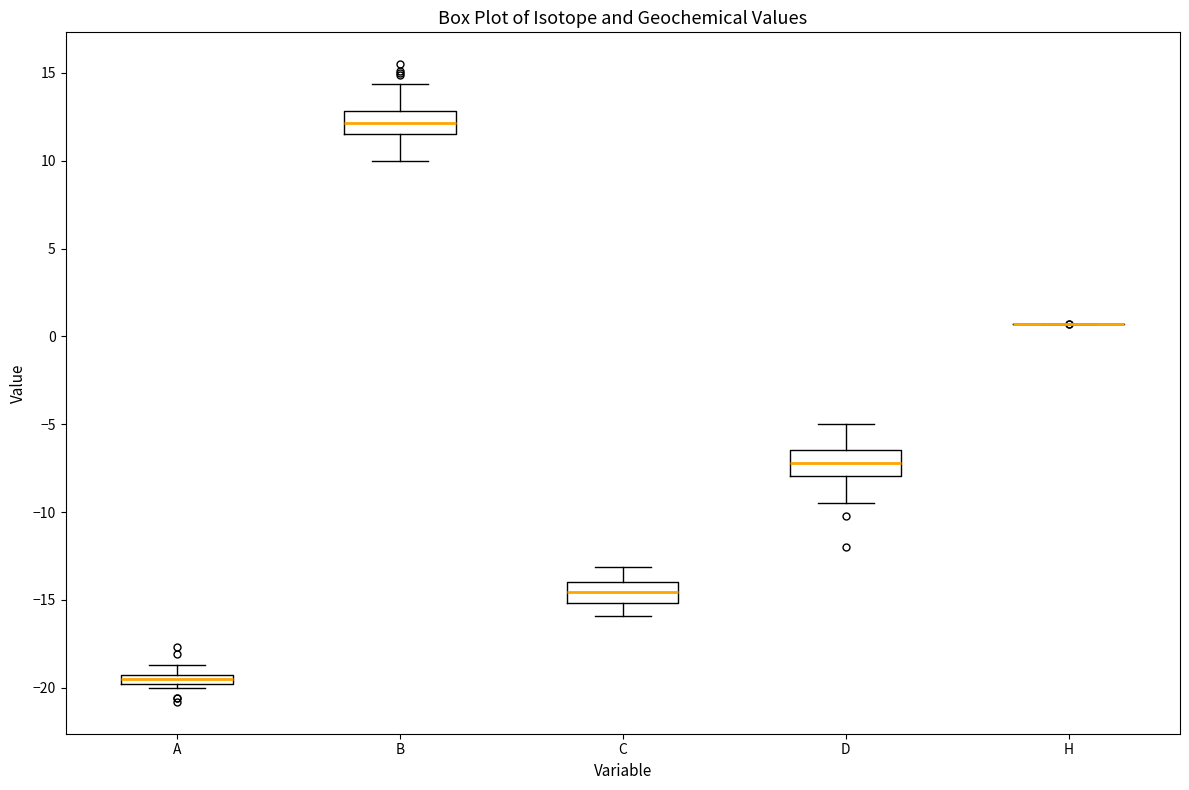

Where does the median line of the box for B sit on the y-axis? The values are not printed on the chart, so give them approximately, as read against the axis.

12.0